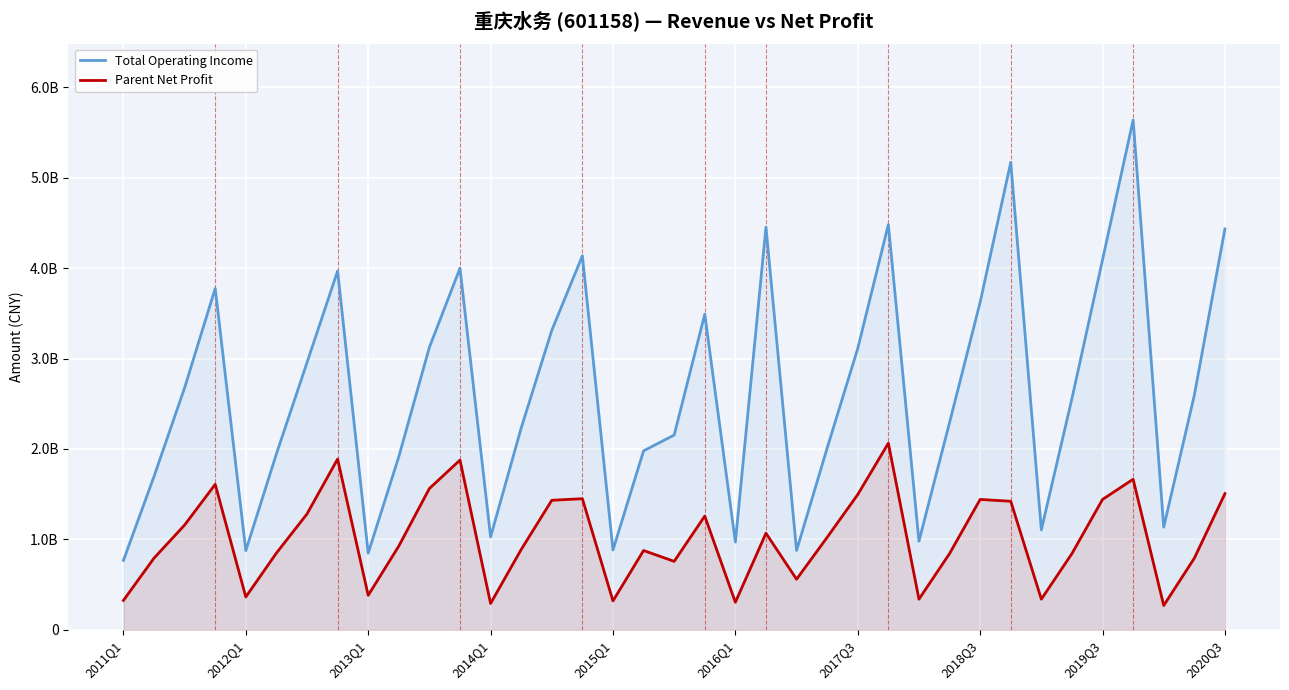

What are all the series names shown in the legend?

Total Operating Income, Parent Net Profit